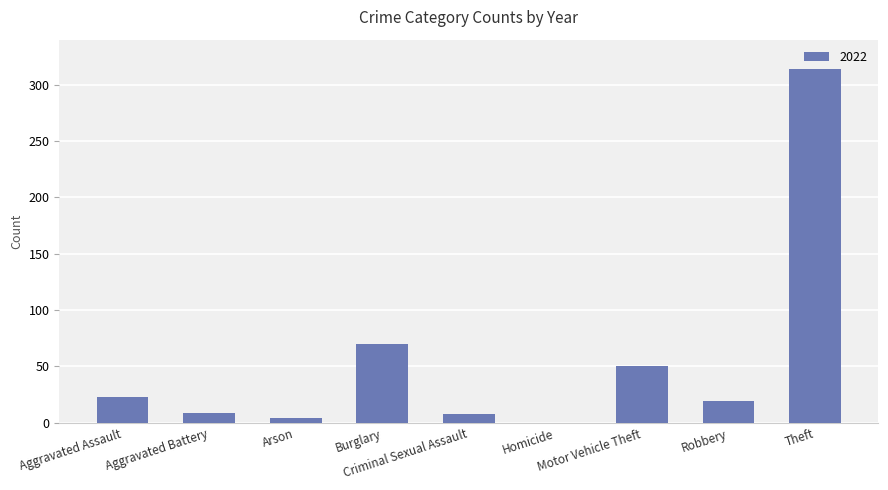

What is the maximum value shown in the chart?

314